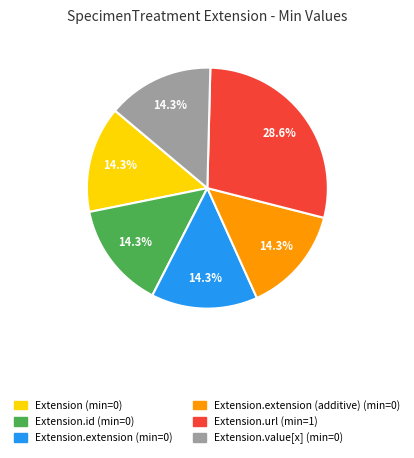

Is there a majority slice in this chart?

No